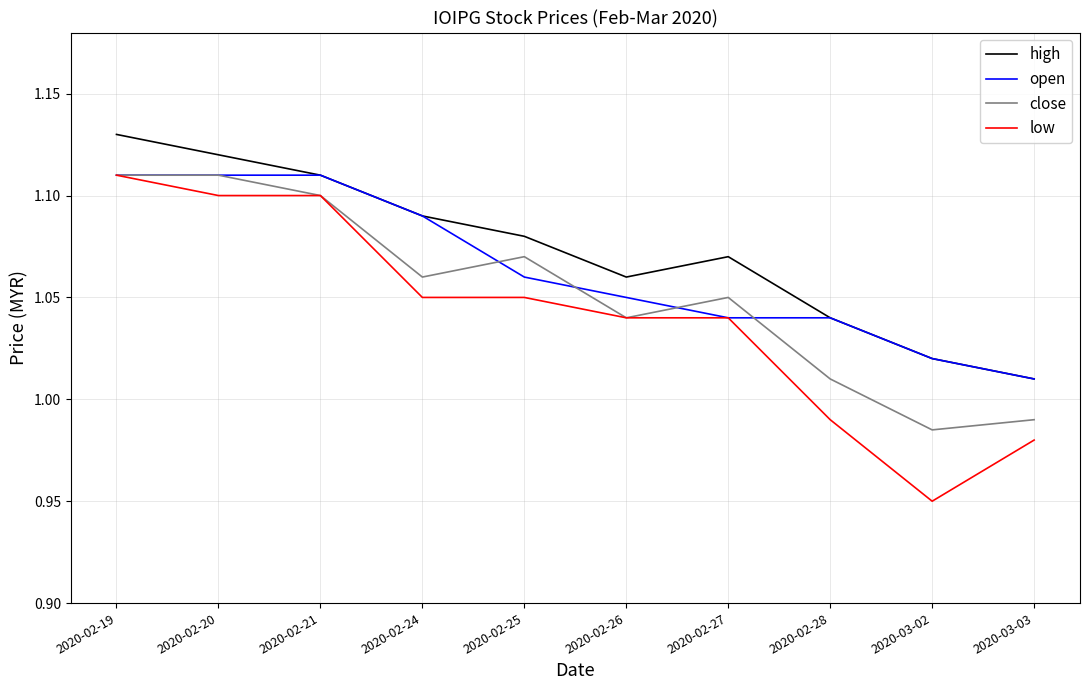

Rank the series by their average value, from lowest to highest.

low, close, open, high